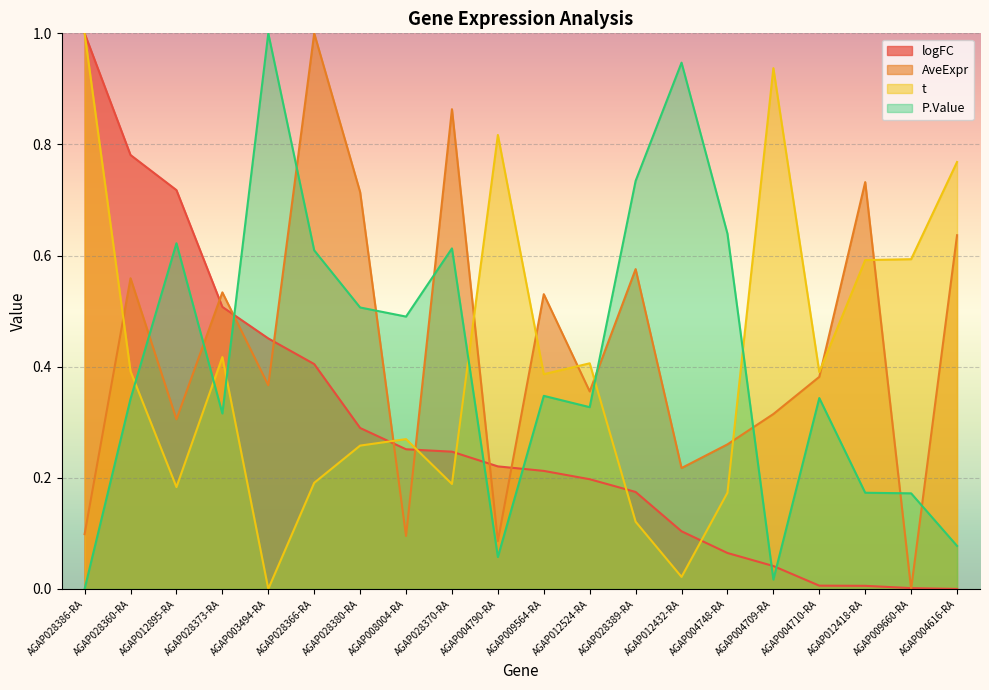

How many values in AveExpr are above zero?

19